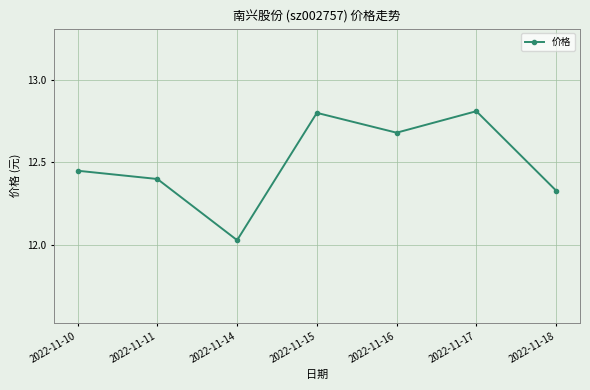

How many categories are shown in the chart?

7